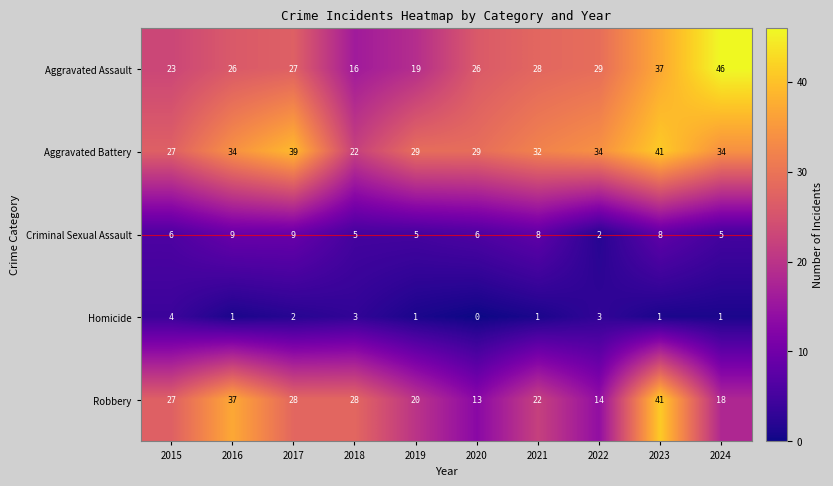

What is the total value across all series at 2017?

105